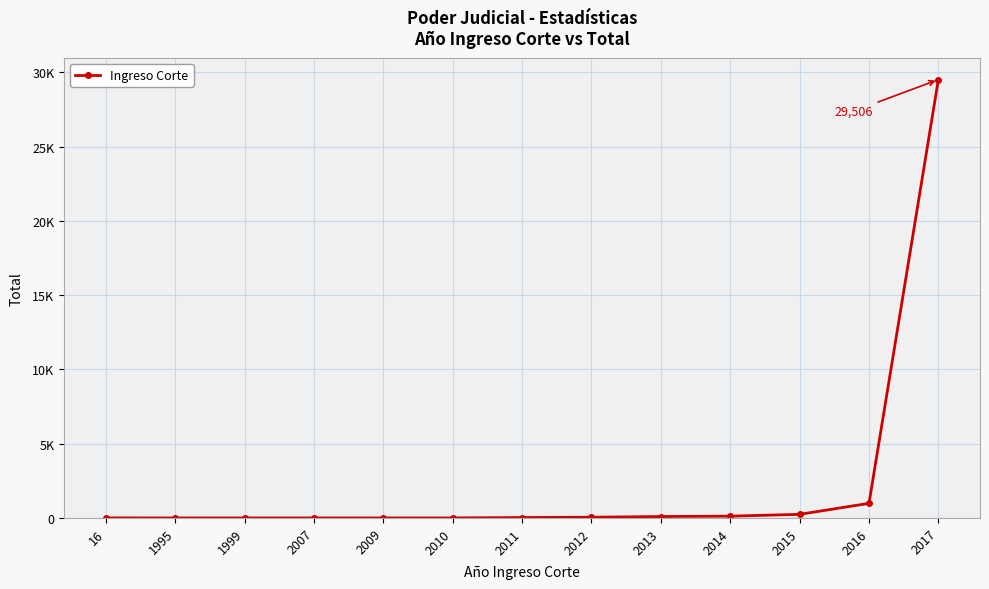

What is the maximum value shown in the chart?

29506